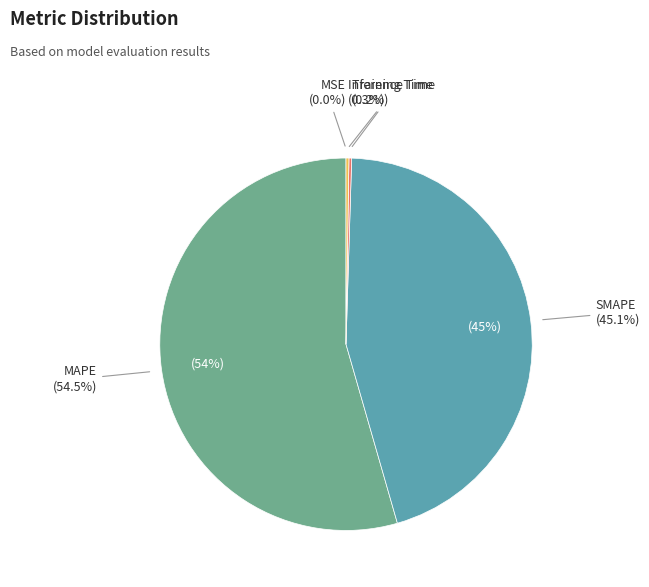

Is it true that MSE is 13% of the pie?

False